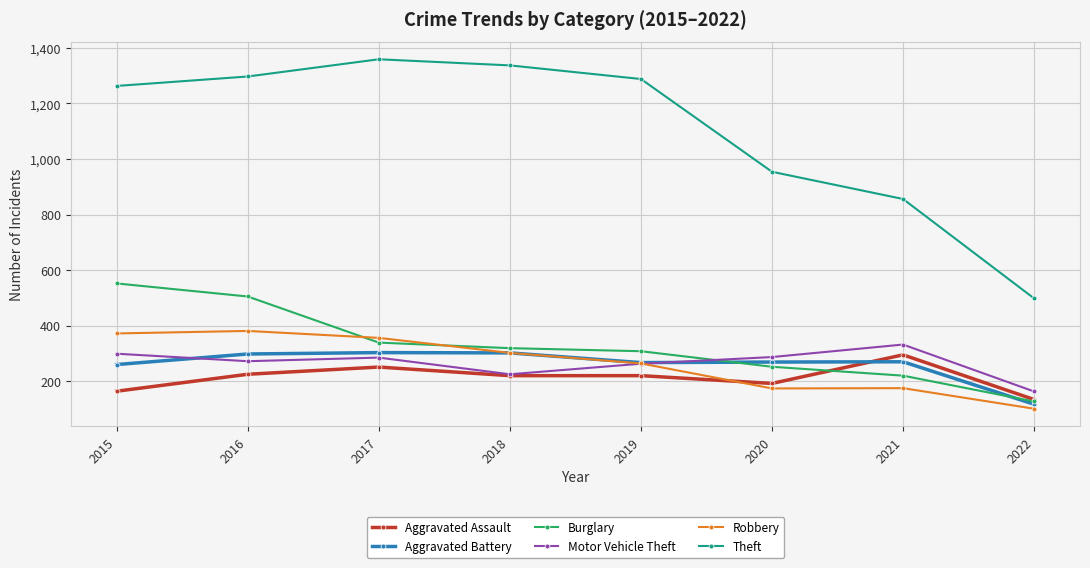

Read the Burglary value at 2019, to the nearest 5.

310